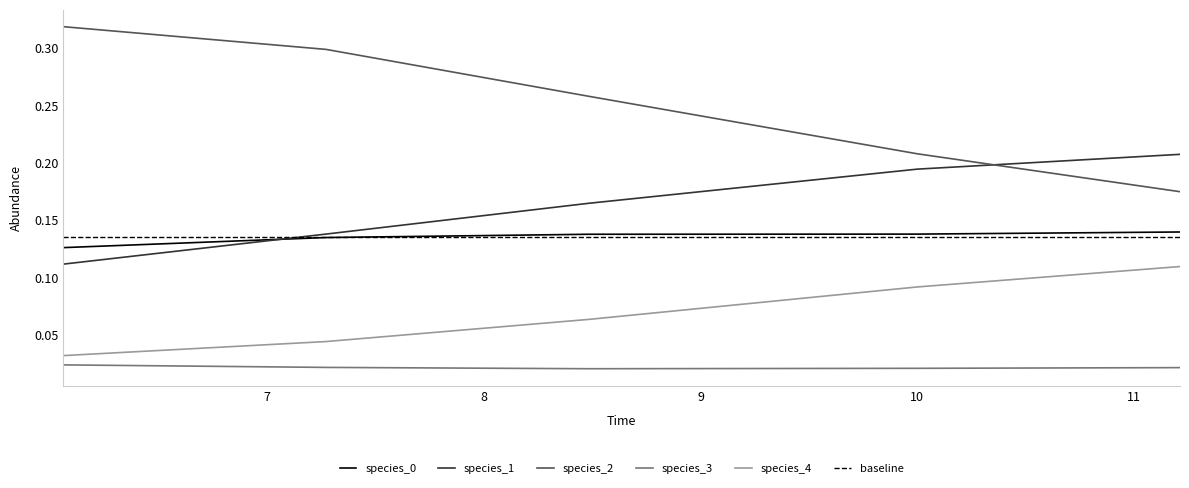

How many species_1 values are between 0 and 1?

5